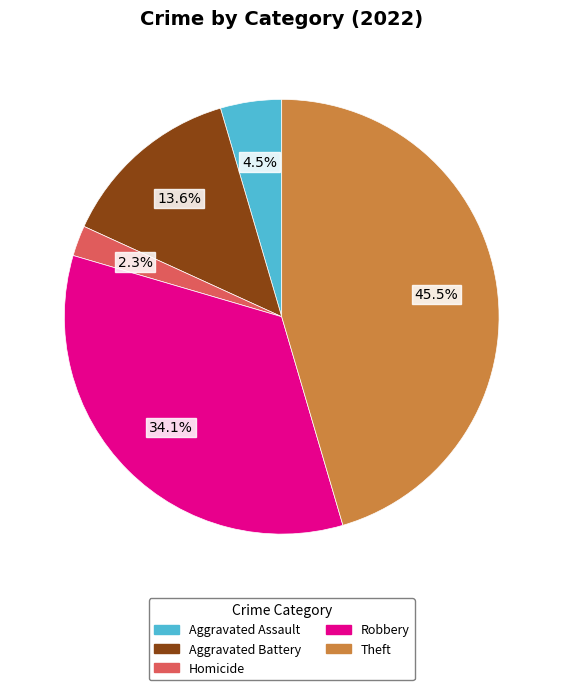

Is there any slice that represents more than half of the pie?

No